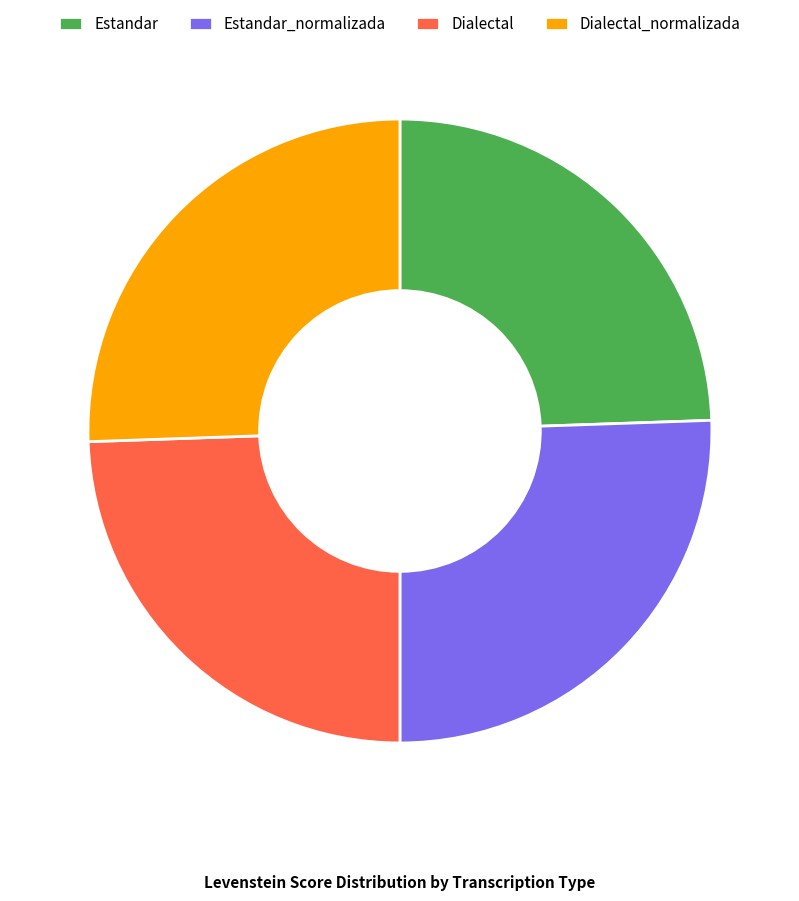

Is there a majority slice in this chart?

No